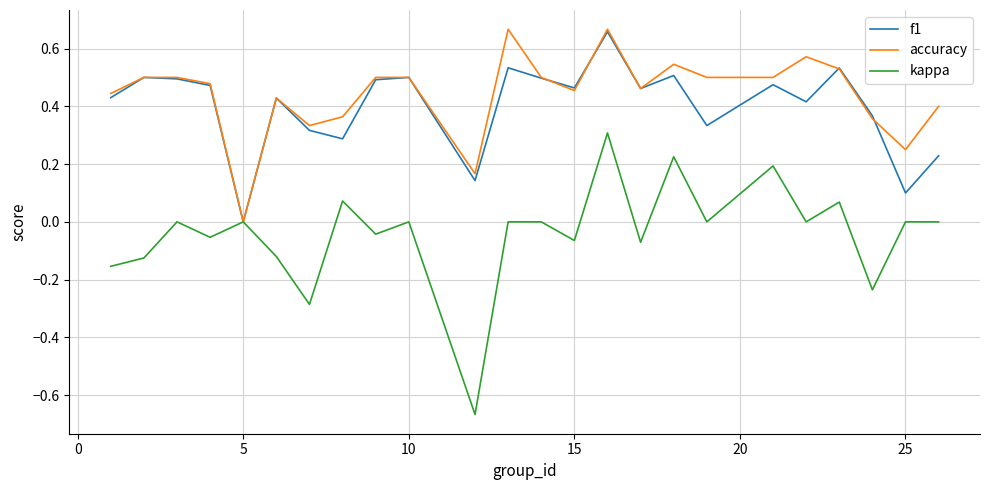

Which series has the widest spread of values?

kappa